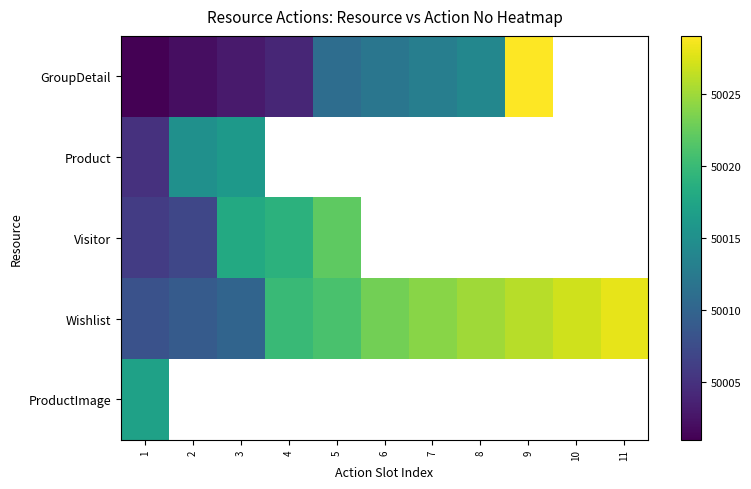

How many values in the Wishlist series are below 50023?

5